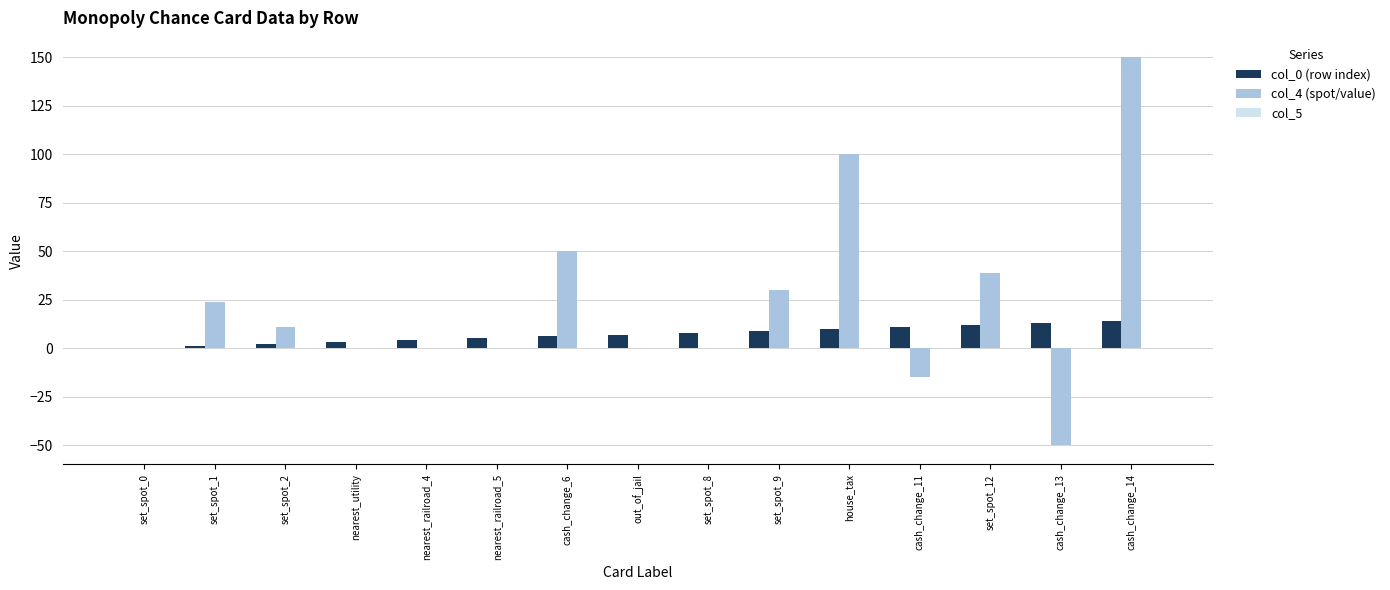

True or false: col_0 (row index) has a value of 3 at house_tax.

False